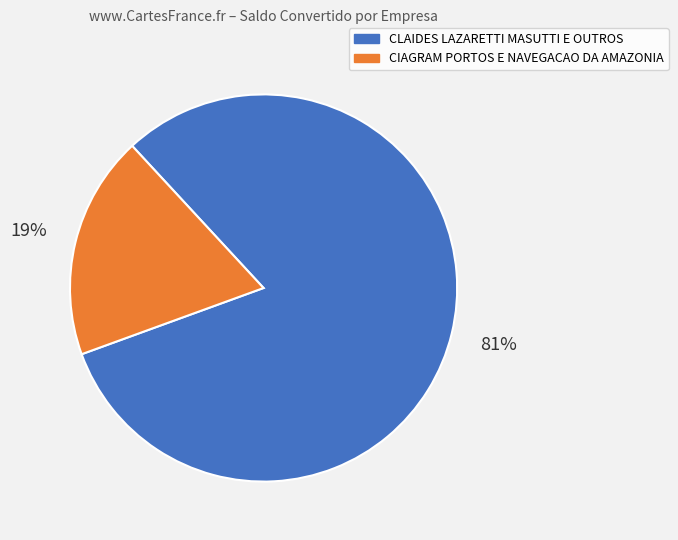

True or false: CIAGRAM PORTOS E NAVEGACAO DA AMAZONIA accounts for 10% of the total.

False